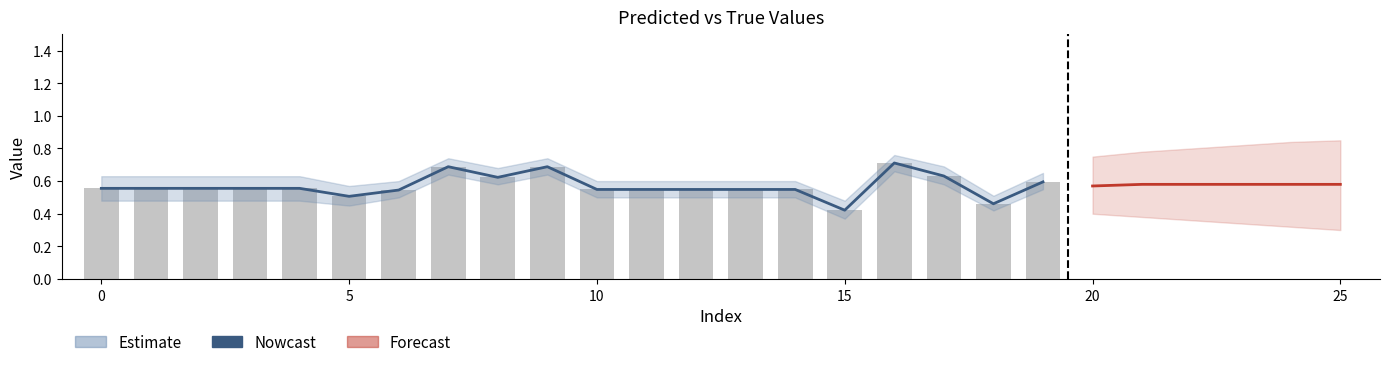

Which series has the largest range (max minus min)?

Nowcast